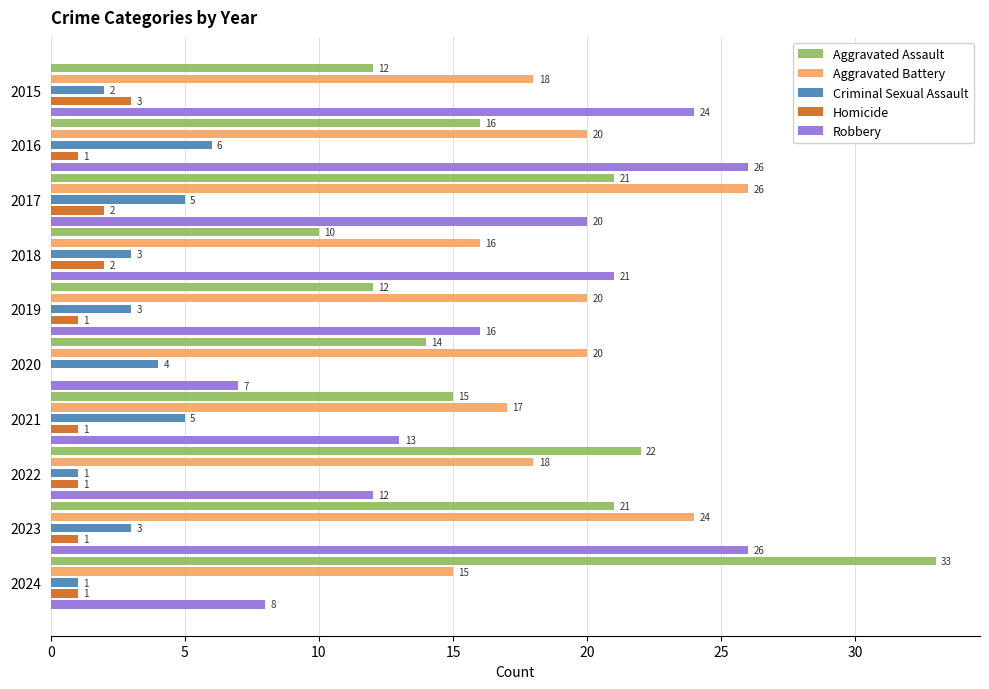

Which series has the widest spread of values?

Aggravated Assault